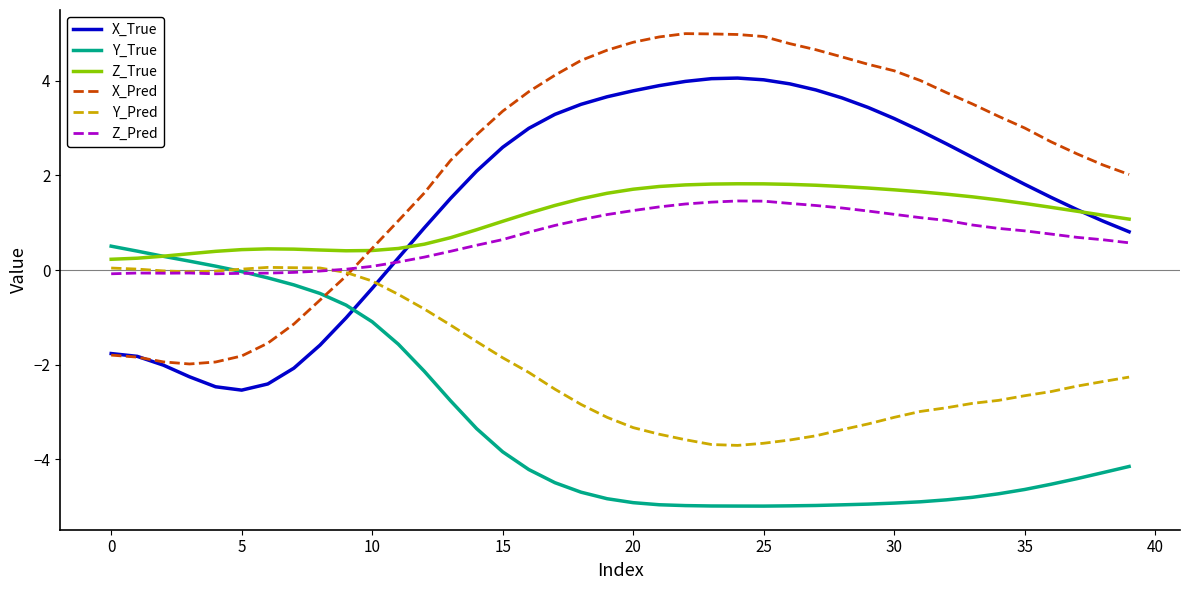

How many categories are shown in the chart?

40